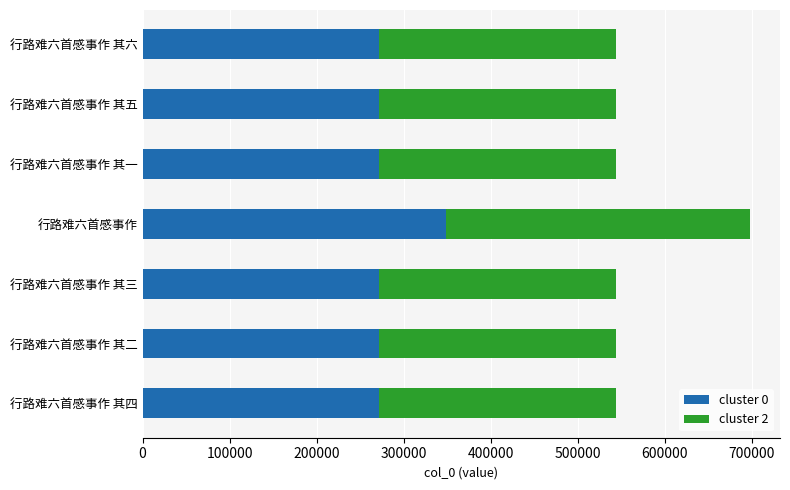

What is the lowest value of the cluster 0 series?

271812